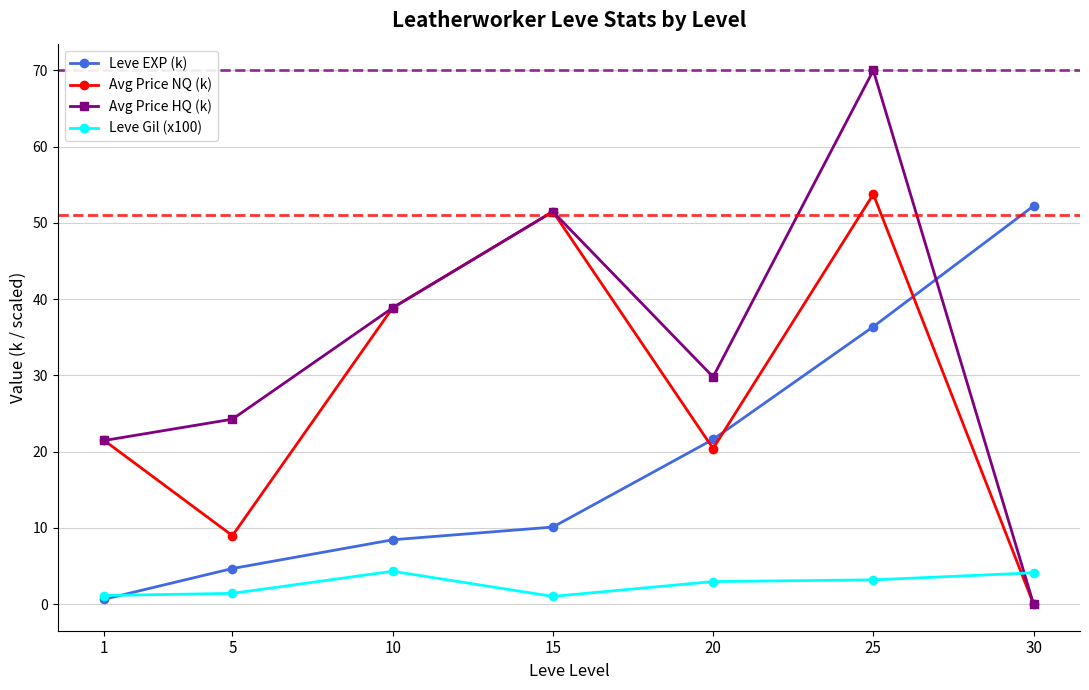

Which series has the largest total across all categories?

Avg Price HQ (k)